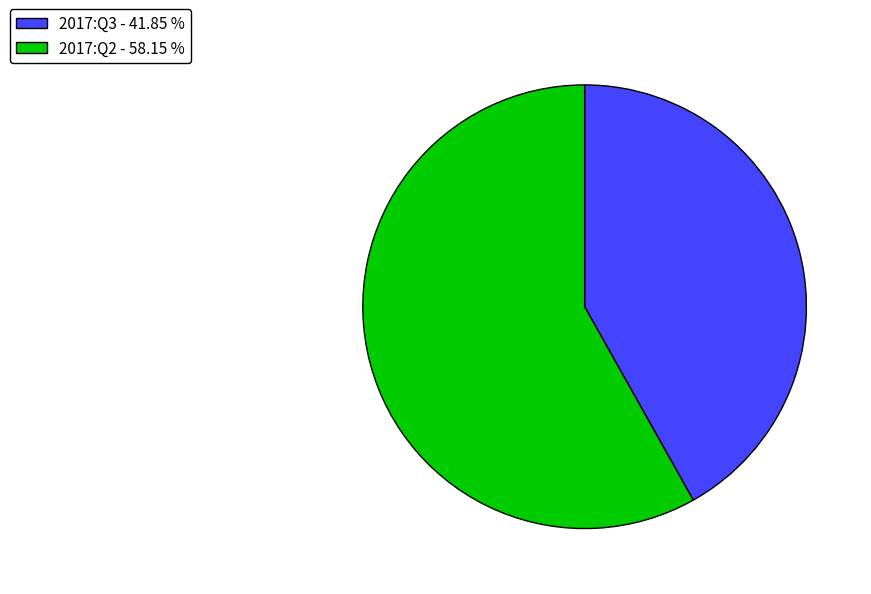

Rank the categories by value from lowest to highest.

2017:Q3, 2017:Q2